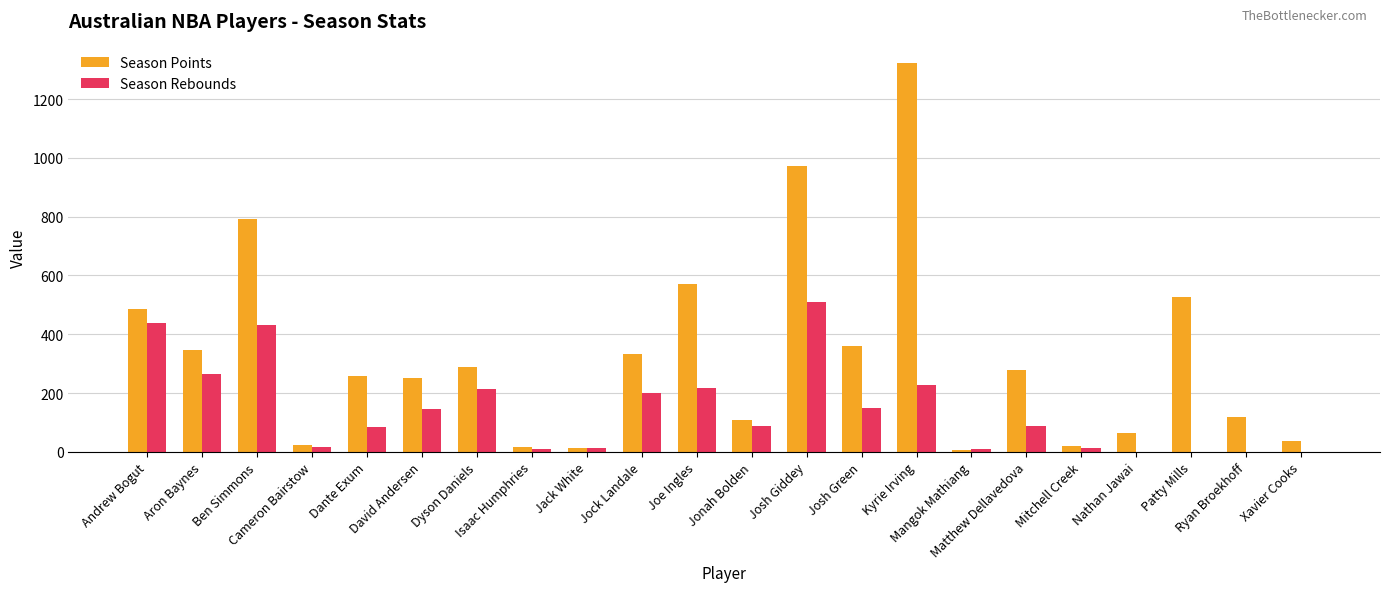

At which label is Season Rebounds closest to 255?

Aron Baynes